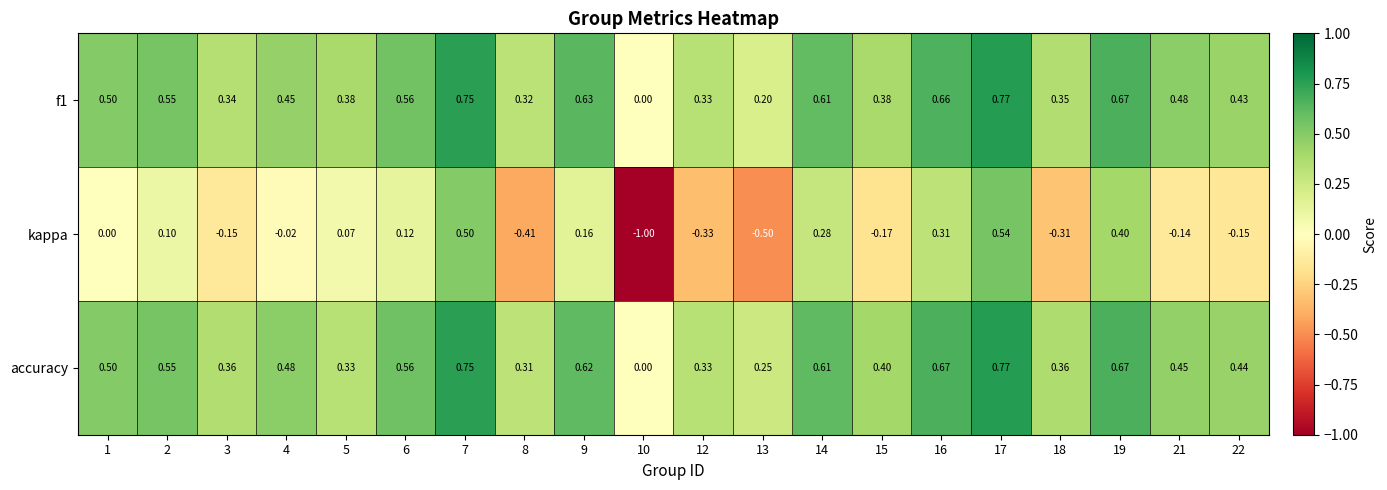

Which series has the largest range (max minus min)?

kappa